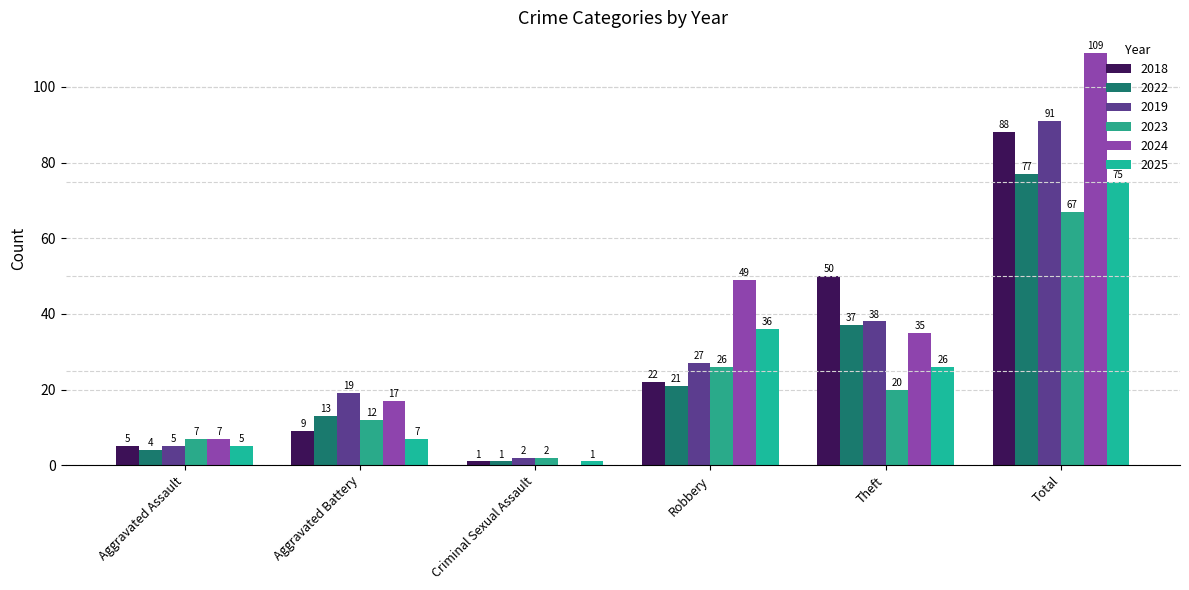

Reading left to right, what are all the values shown in this chart?

2018: Aggravated Assault=5	Aggravated Battery=9	Criminal Sexual Assault=1	Robbery=22	Theft=50	Total=88
2022: Aggravated Assault=4	Aggravated Battery=13	Criminal Sexual Assault=1	Robbery=21	Theft=37	Total=77
2019: Aggravated Assault=5	Aggravated Battery=19	Criminal Sexual Assault=2	Robbery=27	Theft=38	Total=91
2023: Aggravated Assault=7	Aggravated Battery=12	Criminal Sexual Assault=2	Robbery=26	Theft=20	Total=67
2024: Aggravated Assault=7	Aggravated Battery=17	Criminal Sexual Assault=0	Robbery=49	Theft=35	Total=109
2025: Aggravated Assault=5	Aggravated Battery=7	Criminal Sexual Assault=1	Robbery=36	Theft=26	Total=75